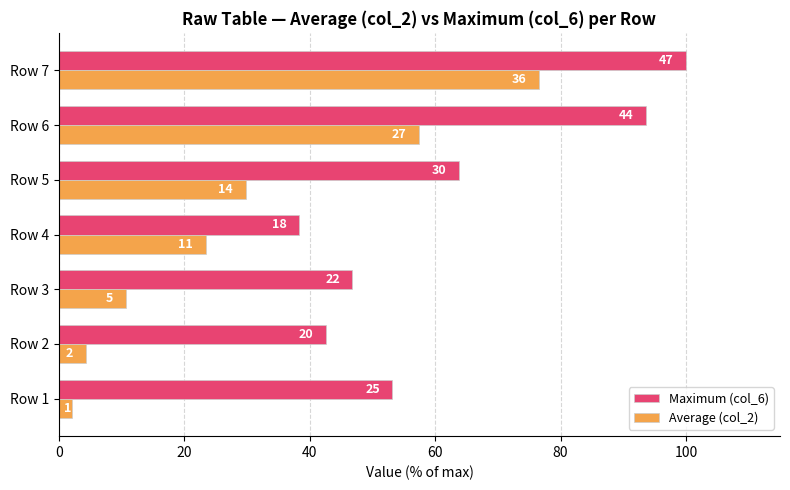

What are all the series names shown in the legend?

Maximum (col_6), Average (col_2)